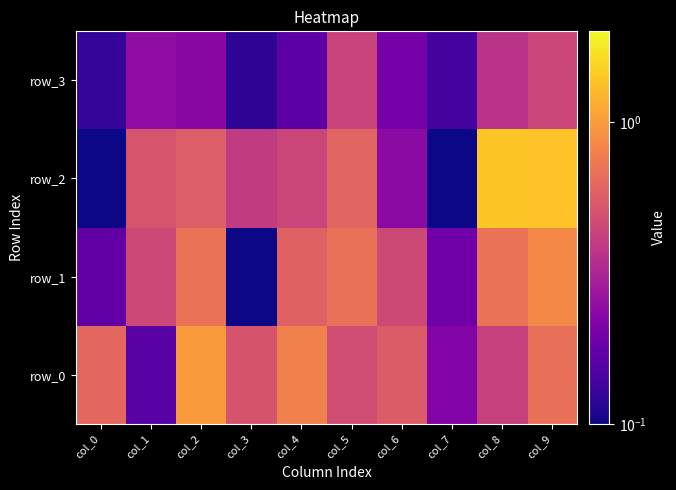

What is the total value across all series at col_9?

3.3